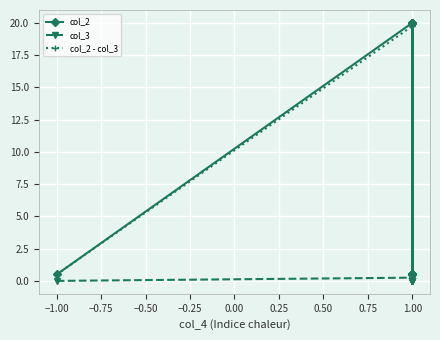

At how many categories does at least one series exceed 5?

6